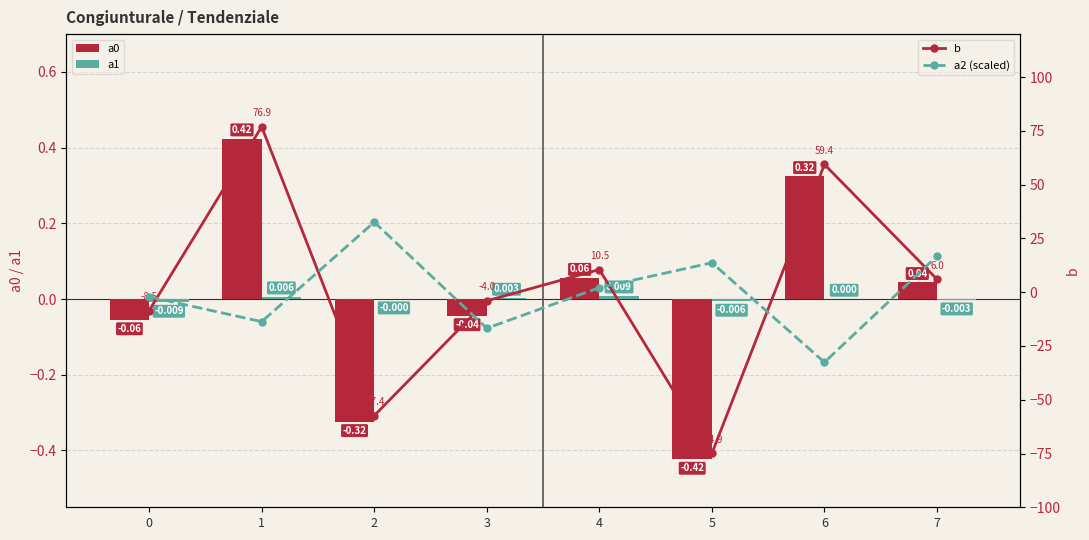

Reading left to right, extract all data points from this chart.

a0: 0=-0.1	1=0.4	2=-0.3	3=-0.0	4=0.1	5=-0.4	6=0.3	7=0.0
a1: 0=-0.0	1=0.0	2=-0.0	3=0.0	4=0.0	5=-0.0	6=0.0	7=-0.0
b: 0=-8.5	1=76.9	2=-57.4	3=-4.0	4=10.5	5=-74.9	6=59.4	7=6.0
a2 (scaled): 0=-2.1	1=-13.7	2=32.6	3=-16.8	4=2.1	5=13.7	6=-32.6	7=16.8